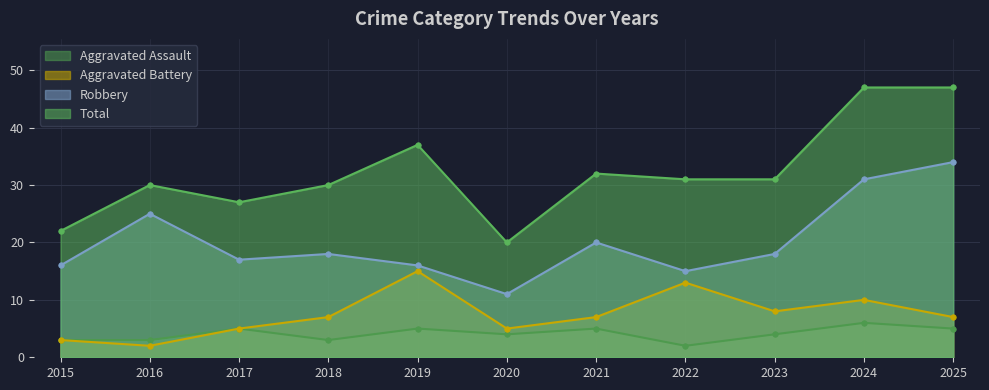

Reading left to right, transcribe all the data shown in this chart.

Aggravated Assault: 3	3	5	3	5	4	5	2	4	6	5
Aggravated Battery: 3	2	5	7	15	5	7	13	8	10	7
Robbery: 16	25	17	18	16	11	20	15	18	31	34
Total: 22	30	27	30	37	20	32	31	31	47	47